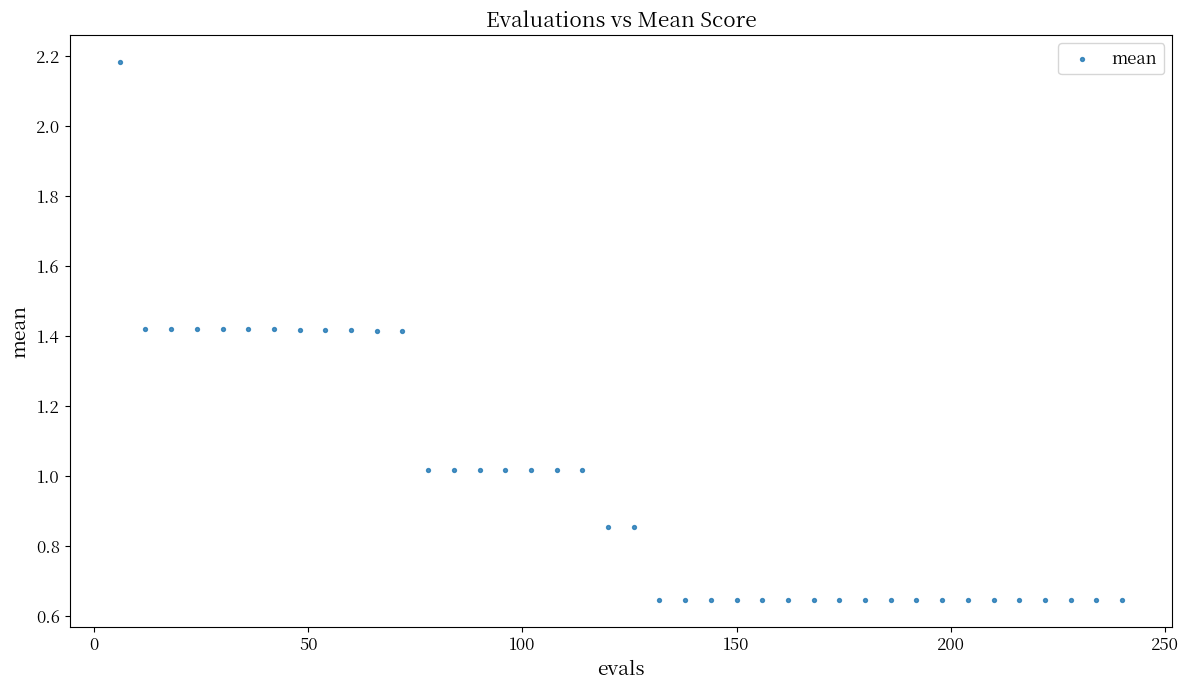

What is the range of Y values (max minus min)?

1.5